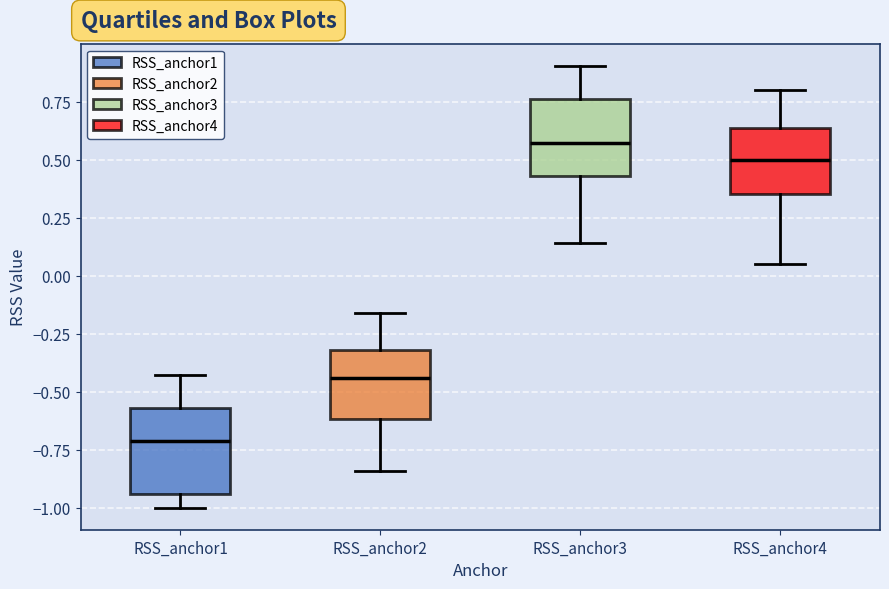

Reading left to right, transcribe this box plot: for each box, give where its median line is, the range the box spans, and where its two whiskers end, as read against the y-axis. The values are not printed on the chart, so give them approximately, as read against the axis.

RSS_anchor1: median -0.70, box -0.95 to -0.55, whiskers -1.00 to -0.45
RSS_anchor2: median -0.45, box -0.60 to -0.30, whiskers -0.85 to -0.15
RSS_anchor3: median 0.55, box 0.45 to 0.75, whiskers 0.15 to 0.90
RSS_anchor4: median 0.50, box 0.35 to 0.65, whiskers 0.05 to 0.80